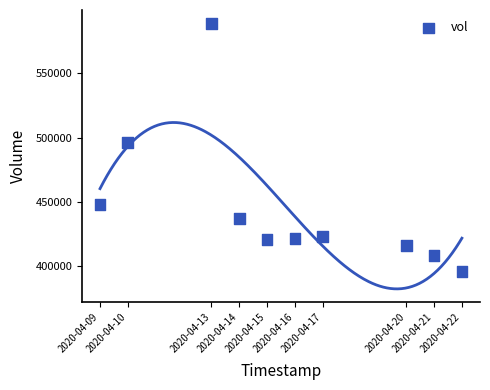

What Y value in the scatter plot is closest to 492450?

495900